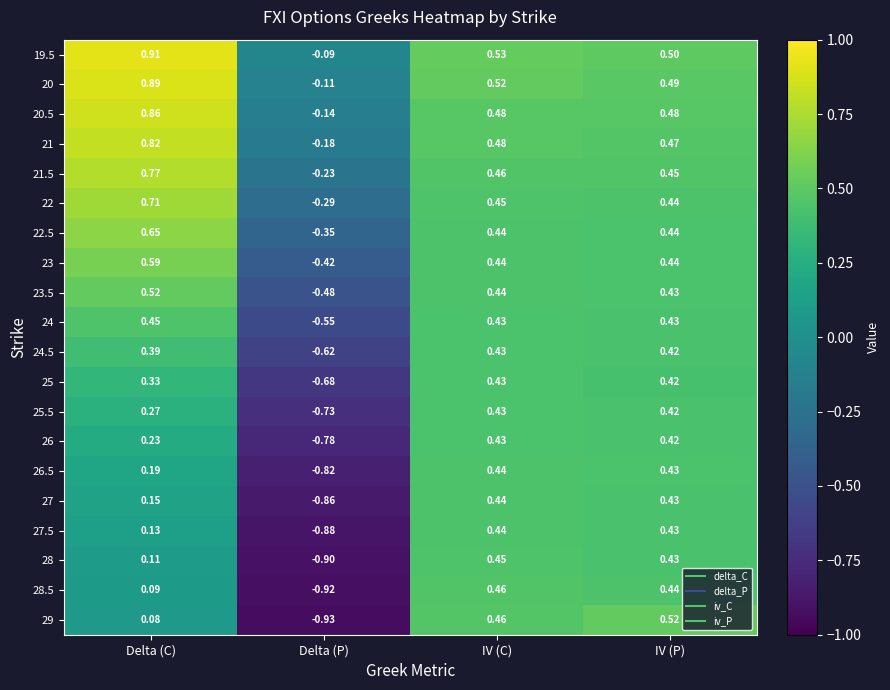

Is the value of 27 at IV (C) greater than the value of 21 at Delta (C)?

No